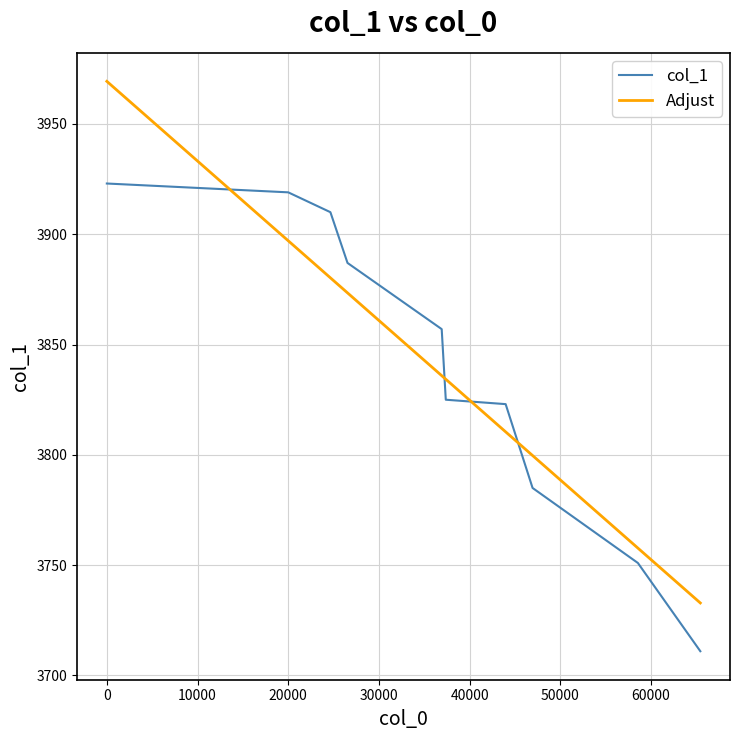

List the series in order of their peak value, highest first.

Adjust, col_1